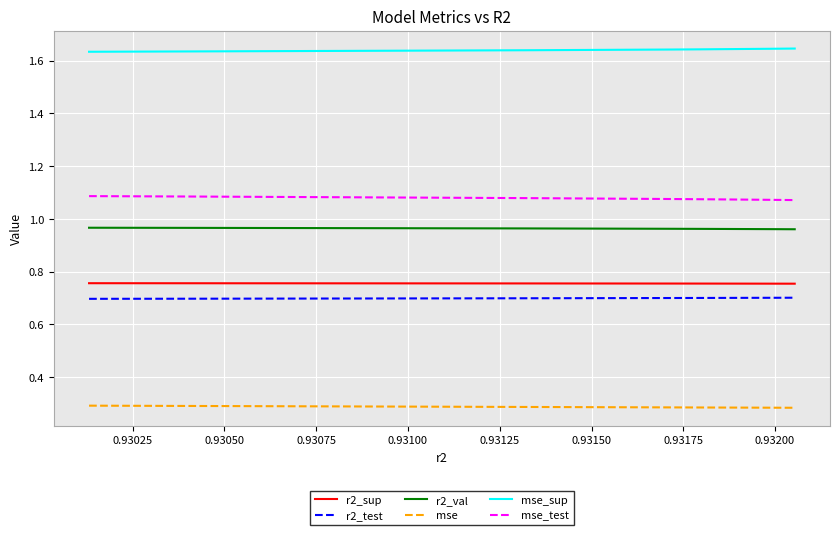

True or false: mse_sup and mse_test cross at least once.

False